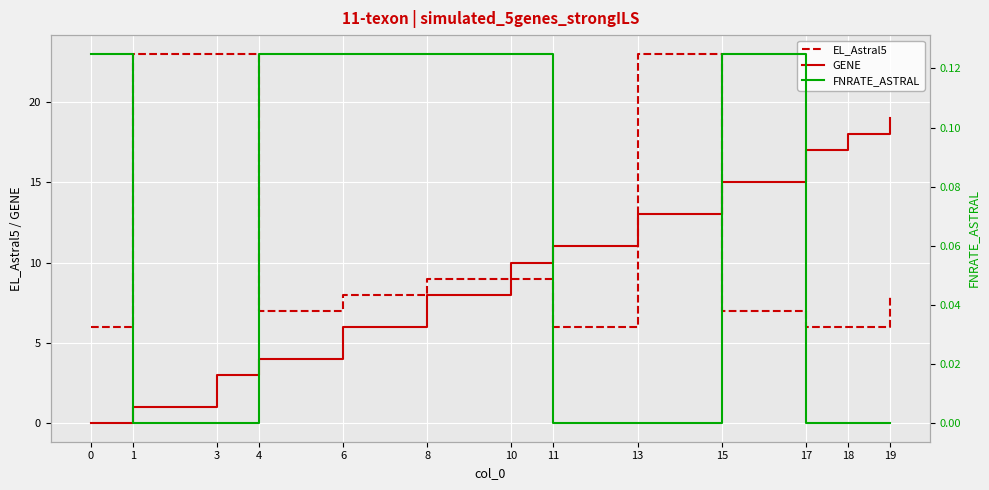

Is it true that GENE equals 23.2 at 15?

False